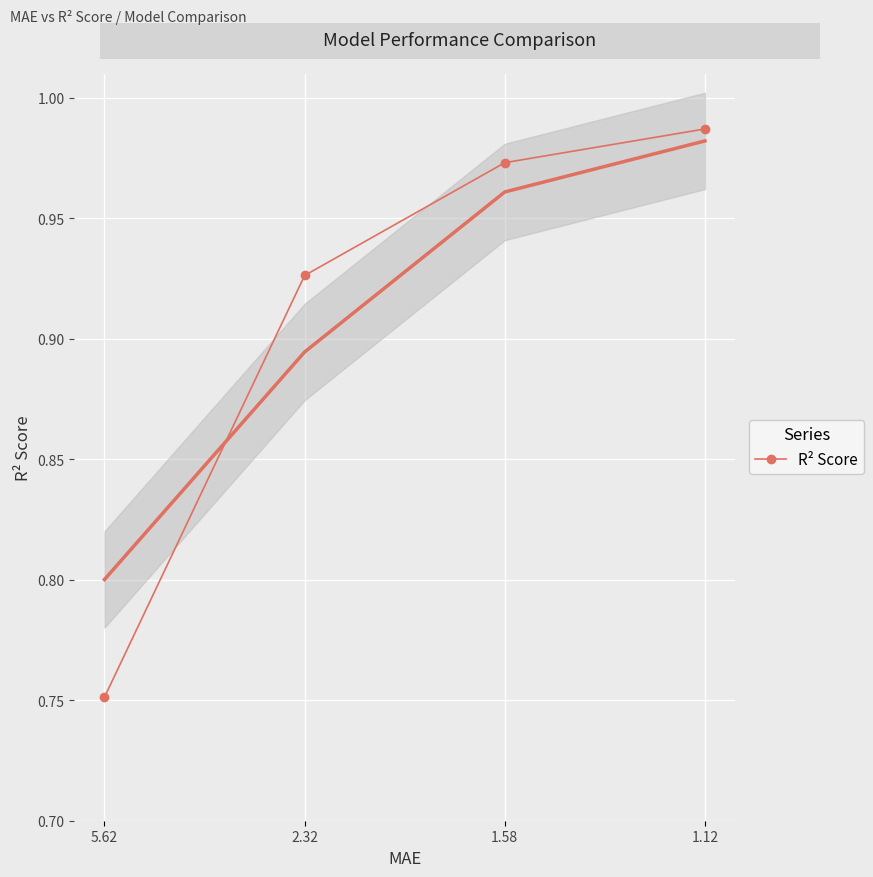

What is the maximum value shown in the chart?

1.0